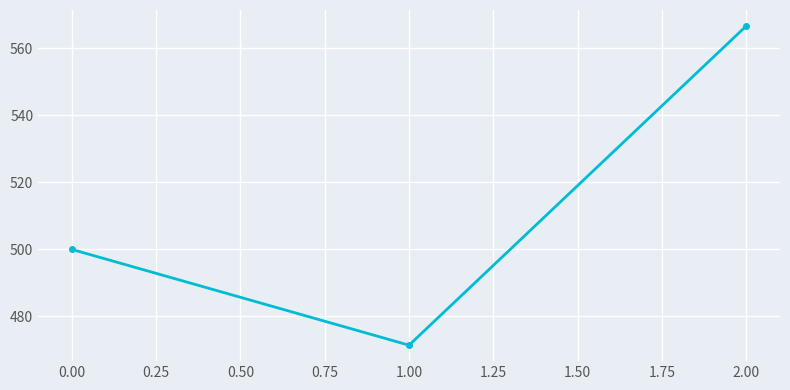

Is it true that the value at 1.00 is 779.3?

False